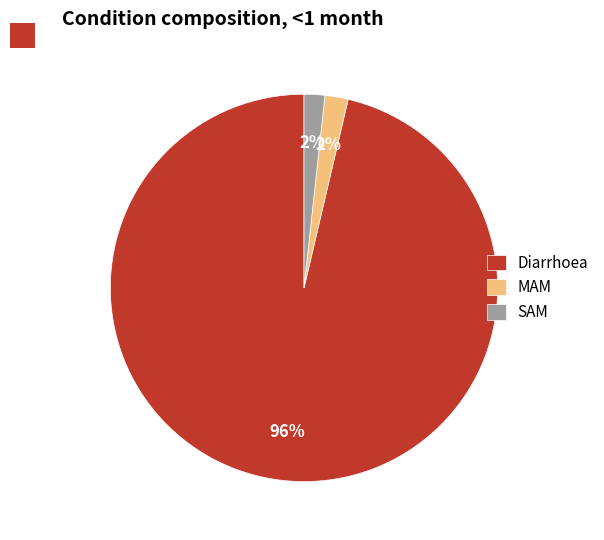

To the nearest percent, what is the average slice percentage?

33%